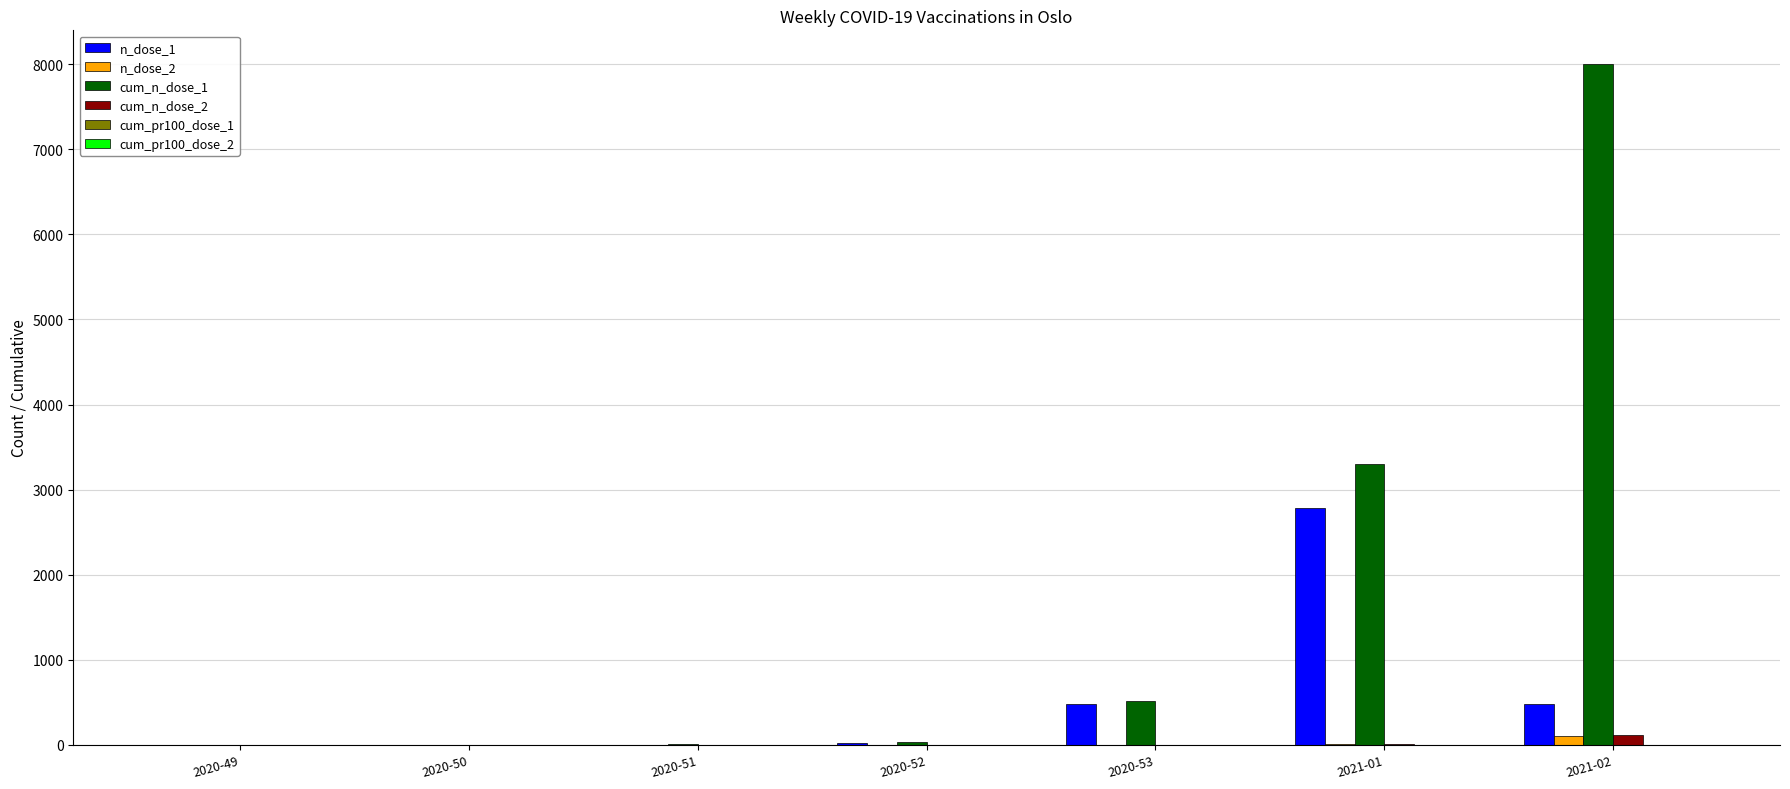

What is the sum of all n_dose_1 values?

3776.0